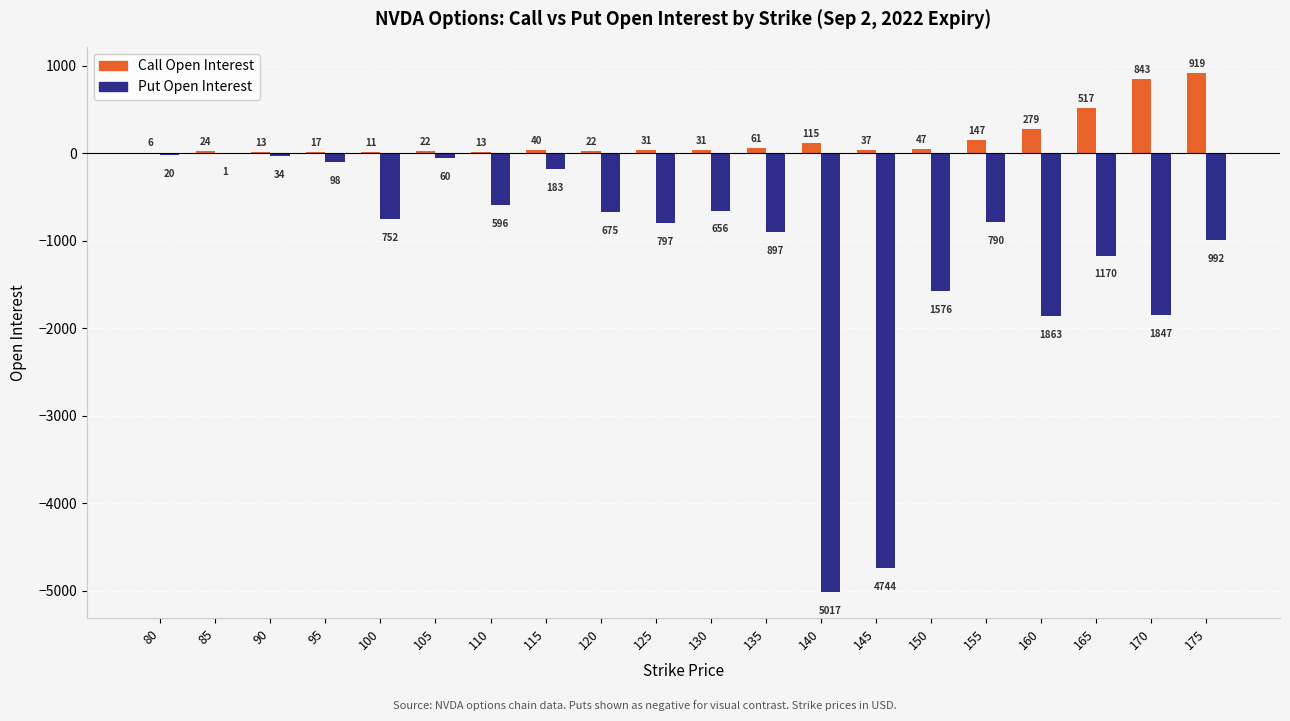

What is the spread (max minus min) of values at 85?

25